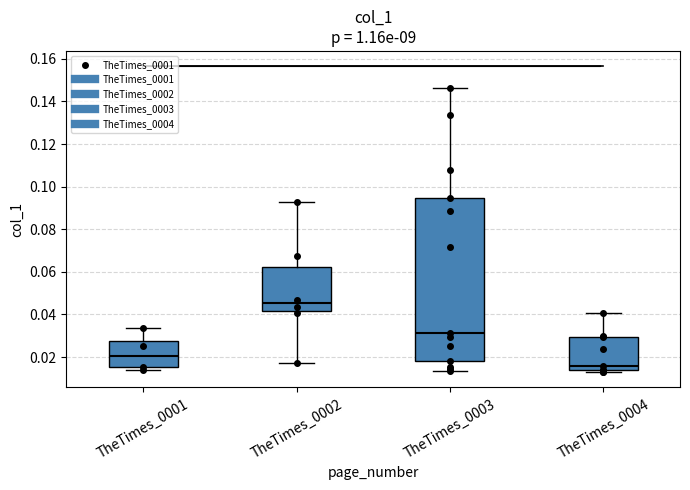

Comparing the boxes themselves (not the whiskers), which one is the tallest?

TheTimes_0003